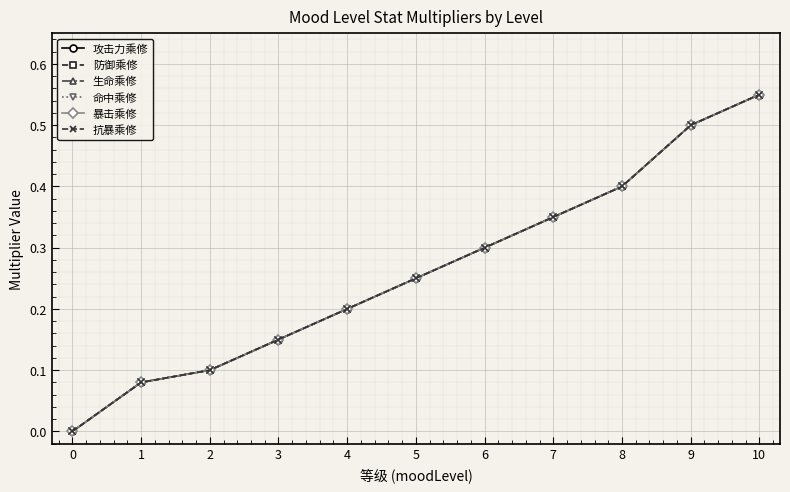

How many series are shown in this chart?

6